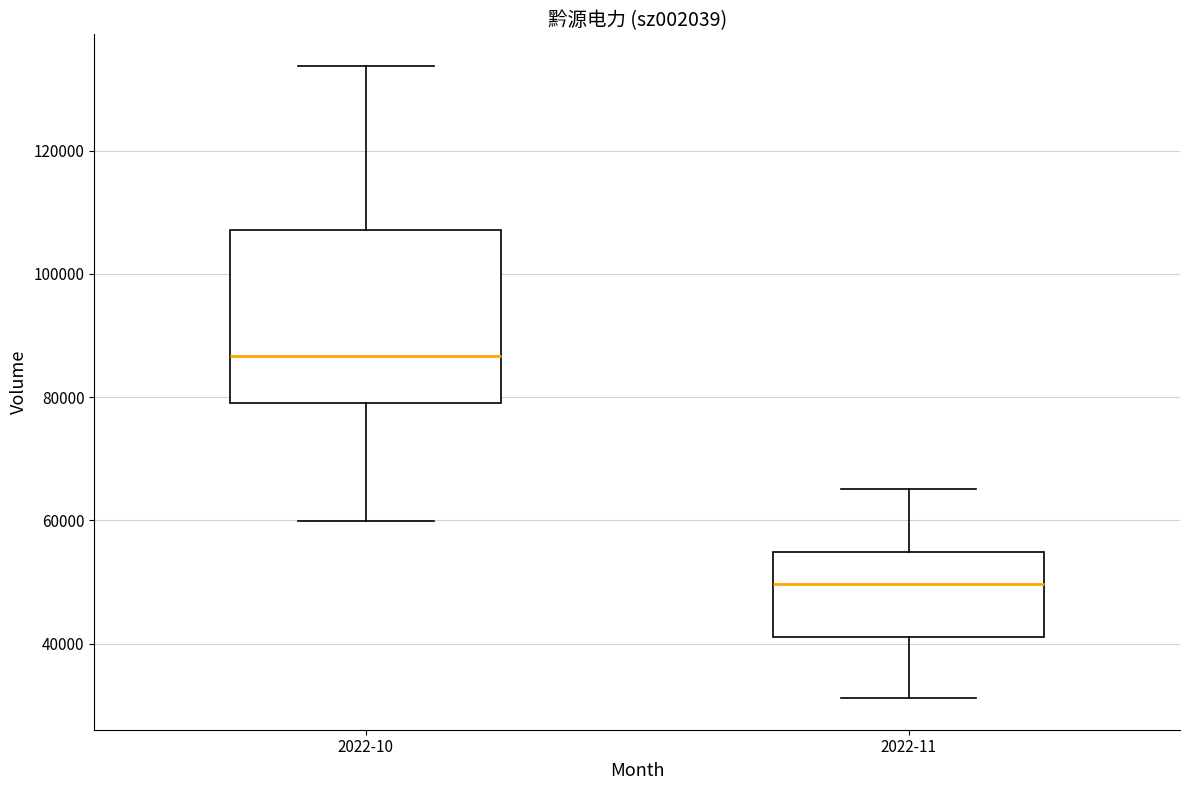

Which box's median line is the highest?

2022-10